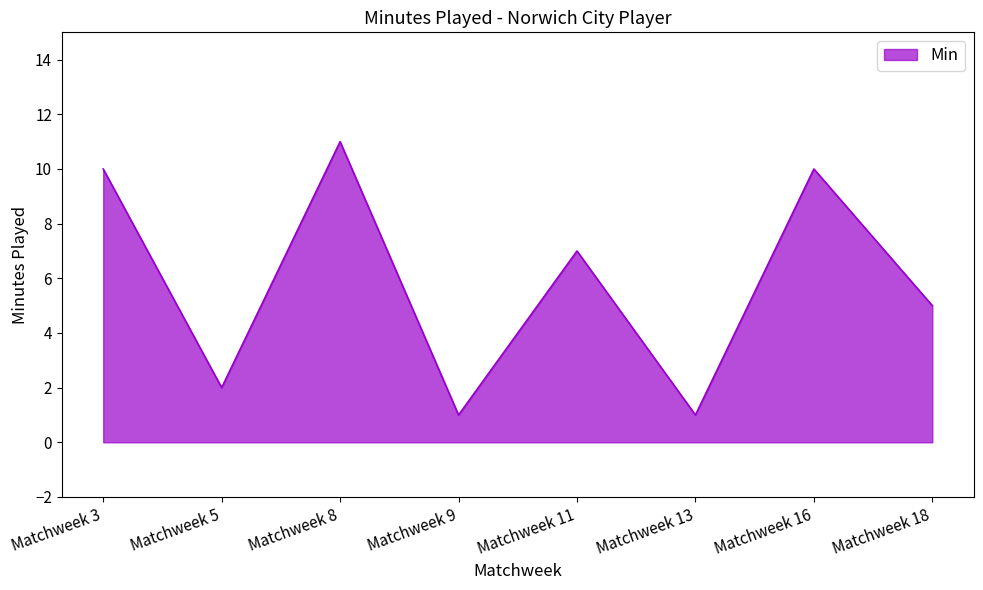

The chart shows a value of 4 at Matchweek 11. True or false?

False